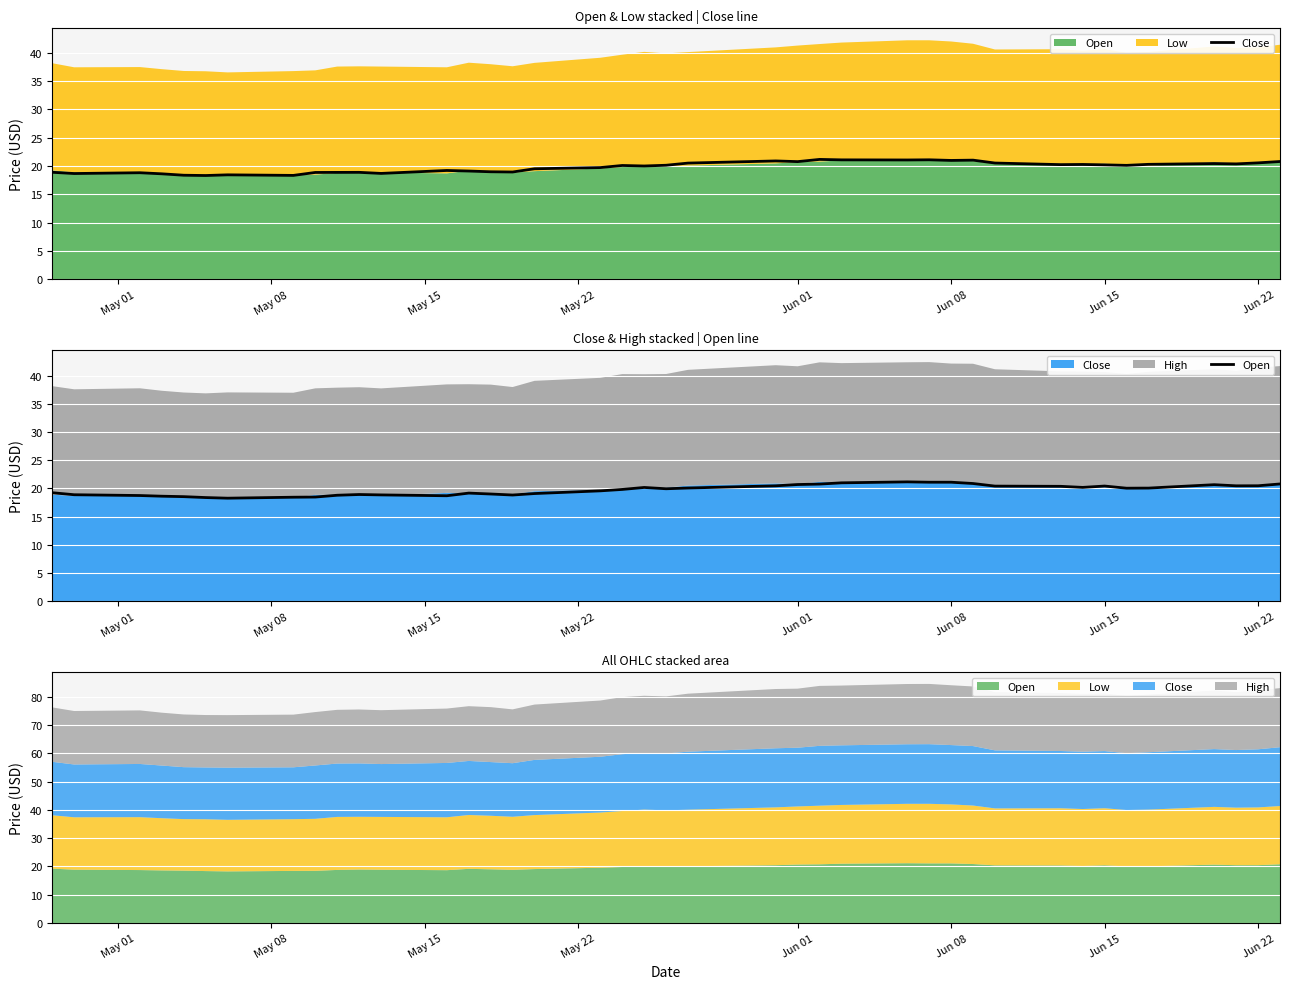

Where do Open and Close first cross each other?

May 08 and May 15